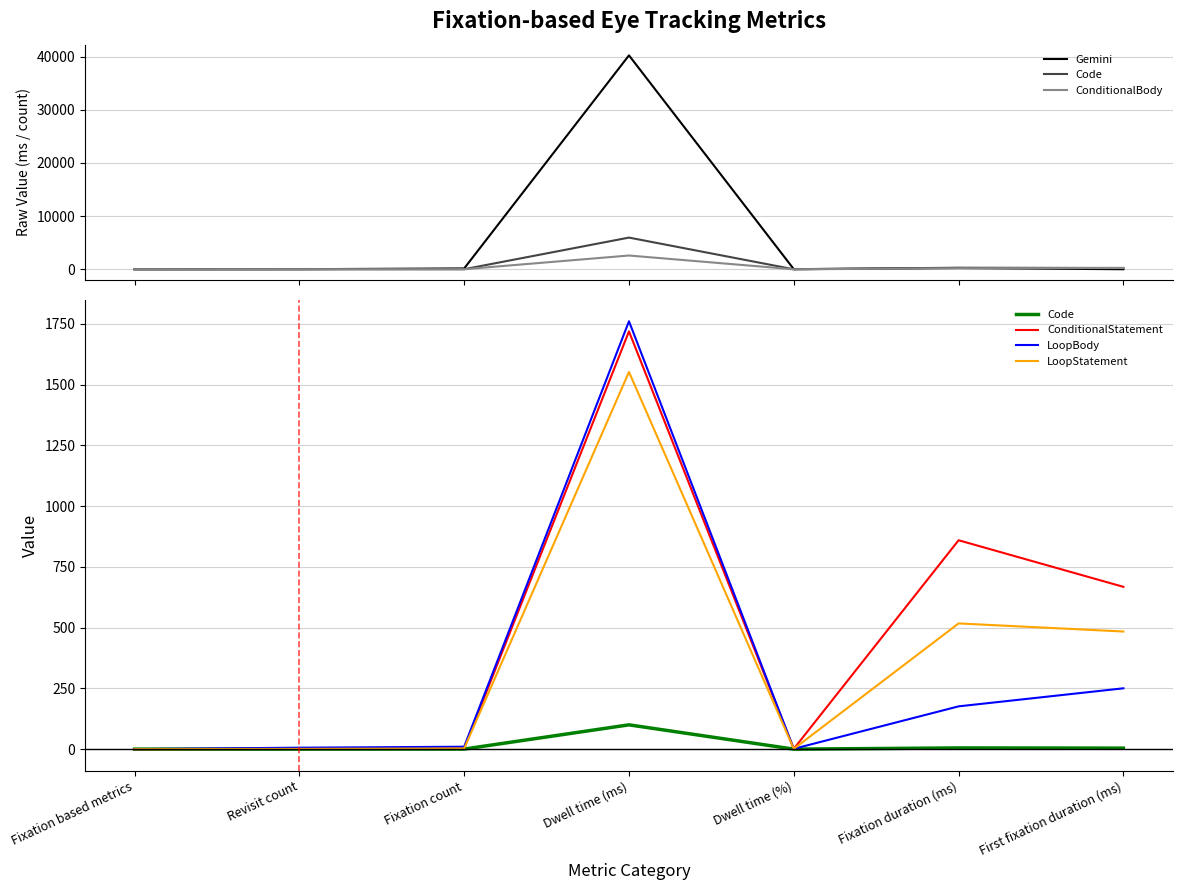

Count the number of categories in the chart.

7